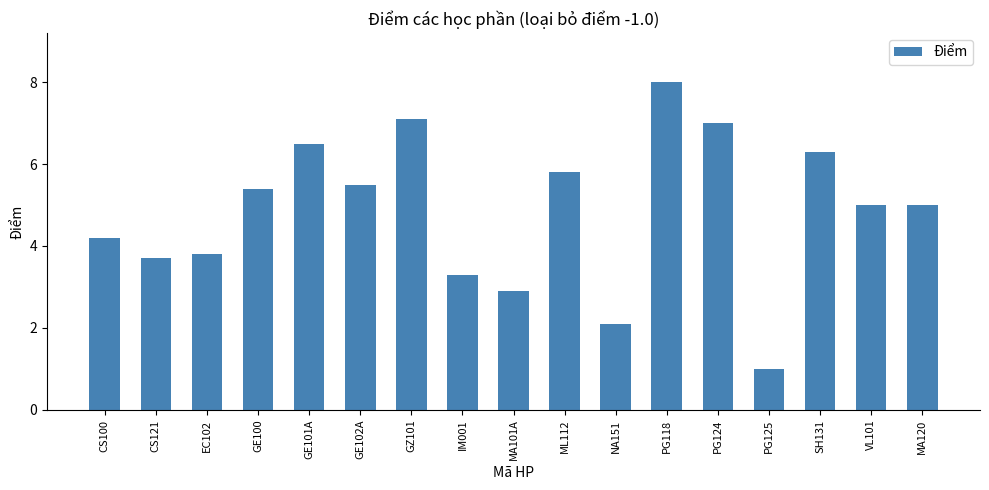

What is the change in value from CS100 to PG125?

-3.2